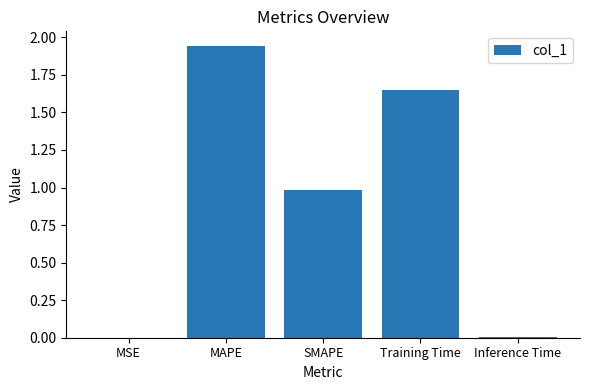

What is the change in value from SMAPE to Training Time?

+0.7